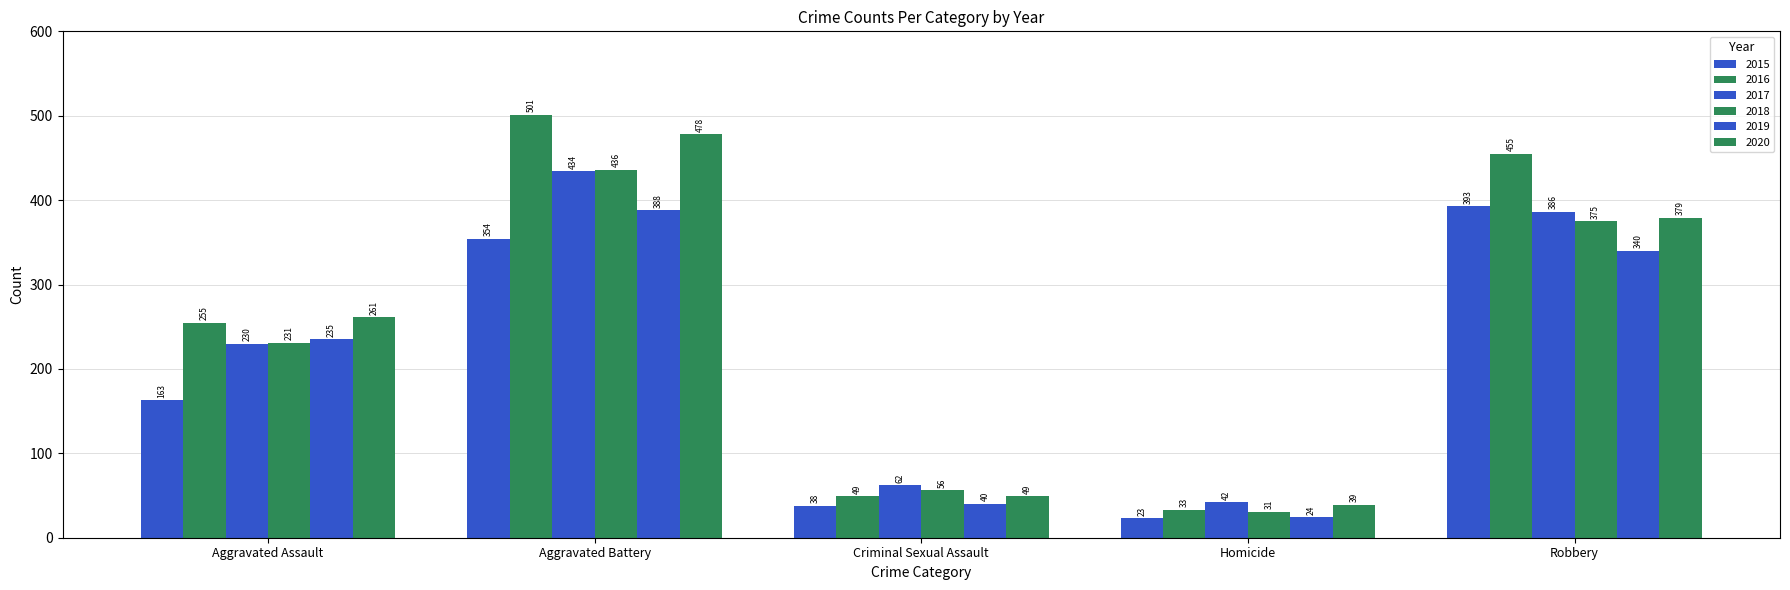

What is the label of the 4th bar from the left?

Homicide